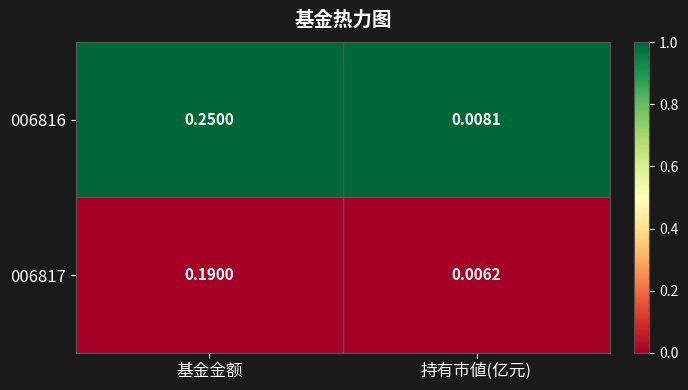

Where is 006816 nearest to the value 0?

持有市値(亿元)